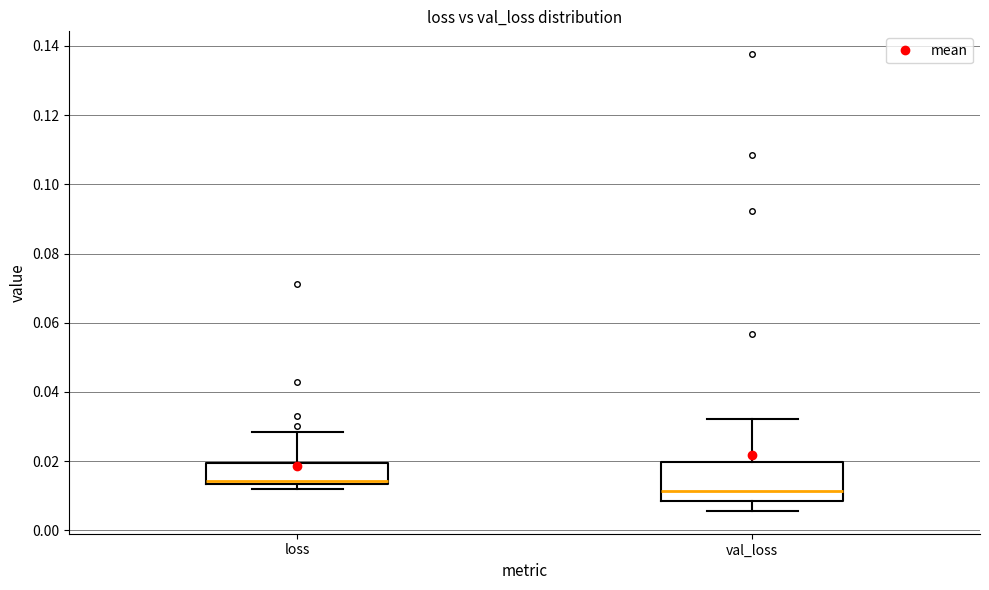

Where does the upper whisker of the box for val_loss end on the y-axis? The values are not printed on the chart, so give them approximately, as read against the axis.

0.032